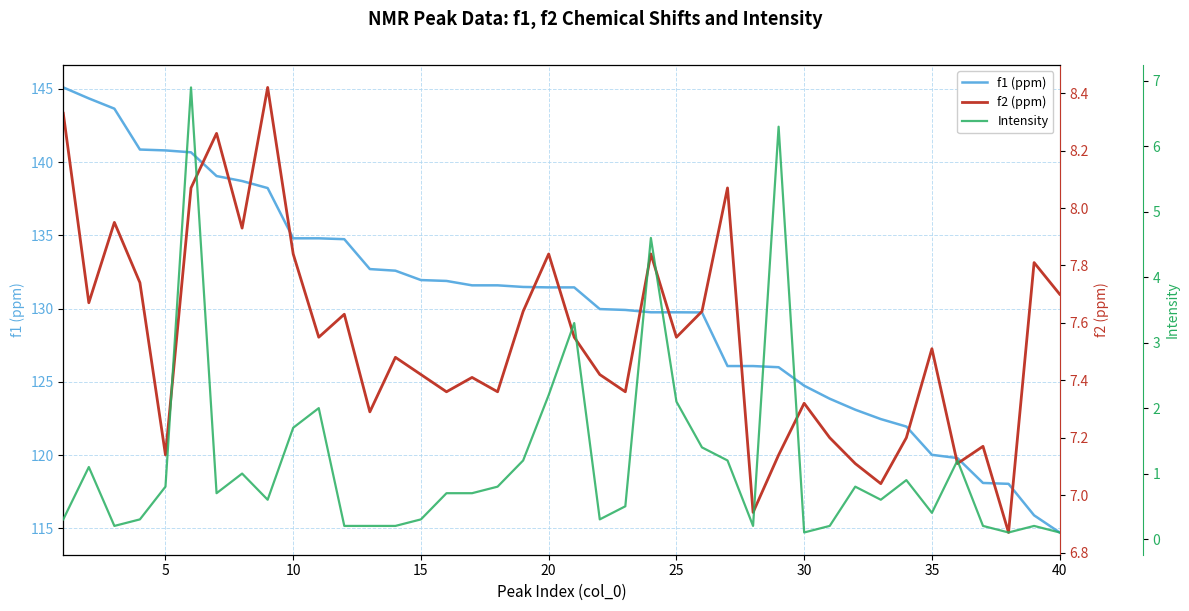

How many categories are shown in the chart?

40